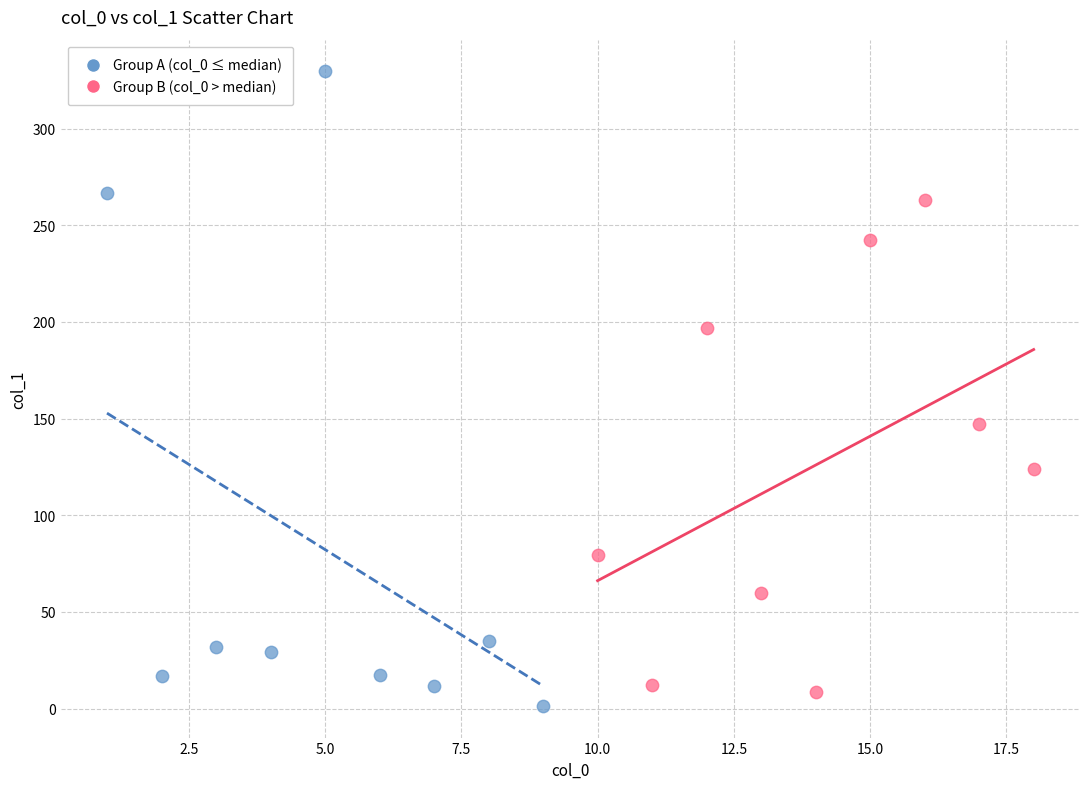

Which series has the widest spread of Y values?

Group A (col_0 ≤ median)